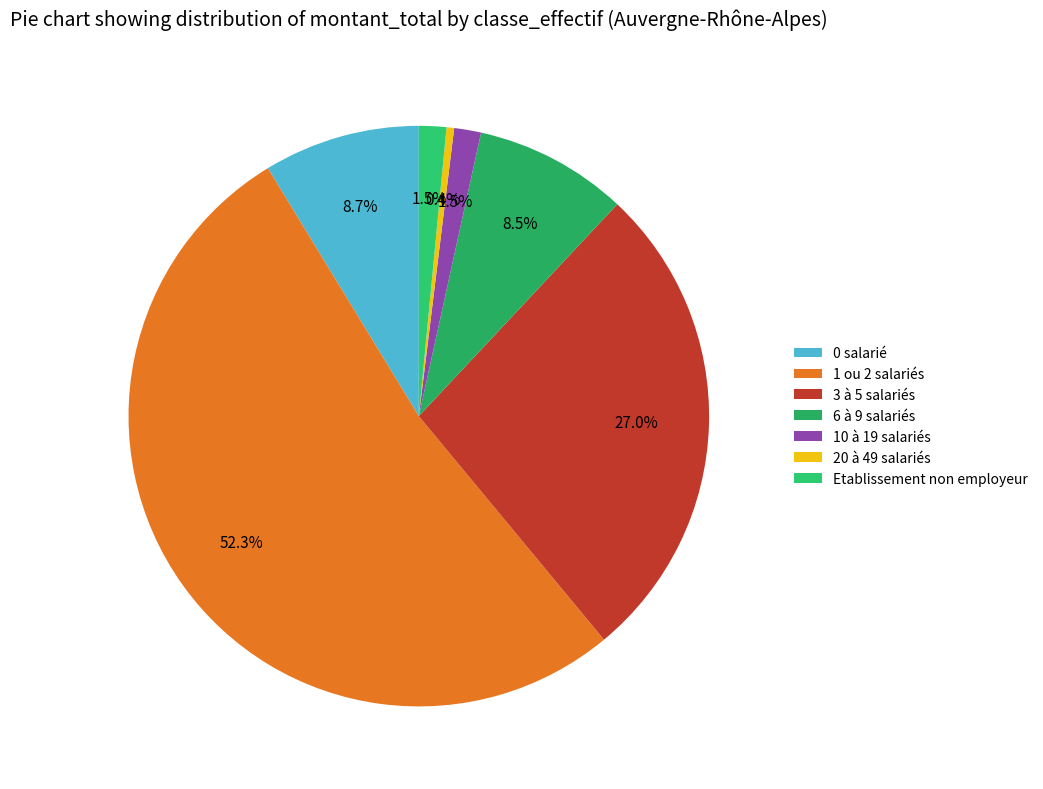

Between 1 ou 2 salariés and 0 salarié, which is larger?

1 ou 2 salariés